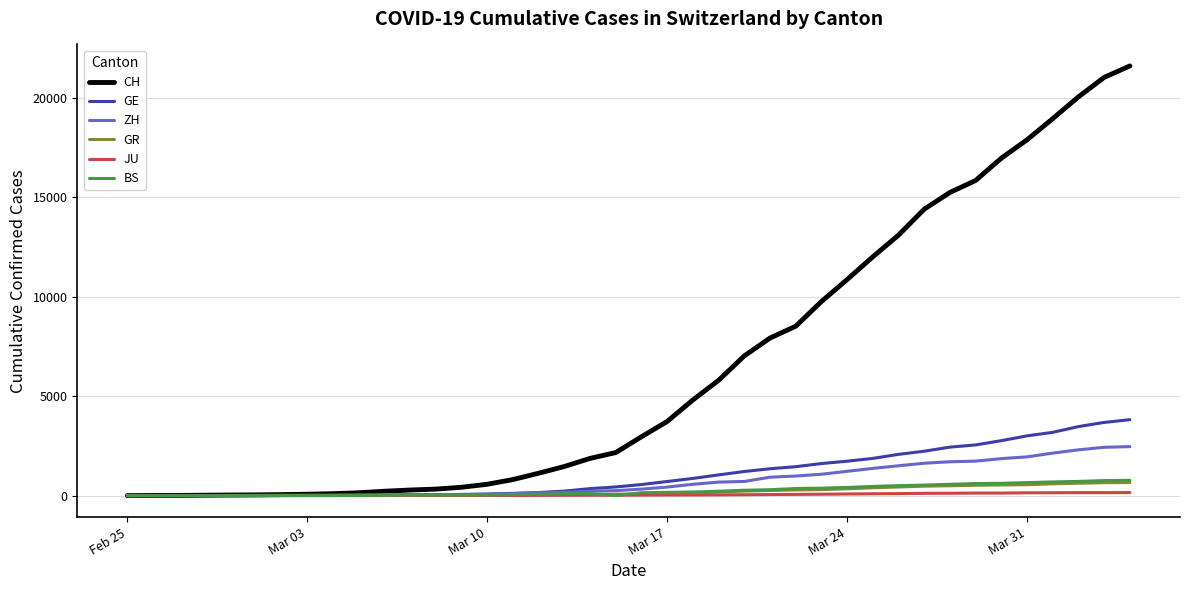

Which series has the widest spread of values?

CH